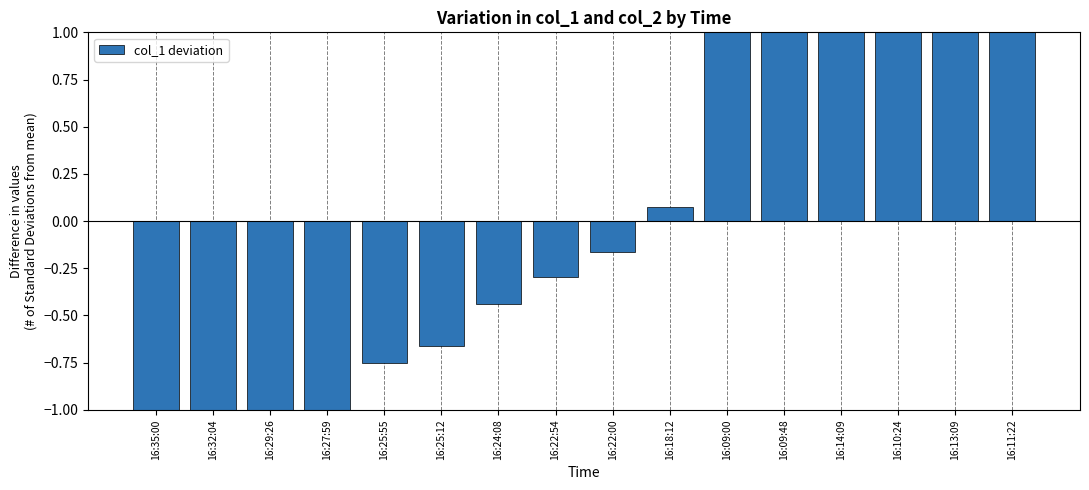

How many bars are there in total?

16